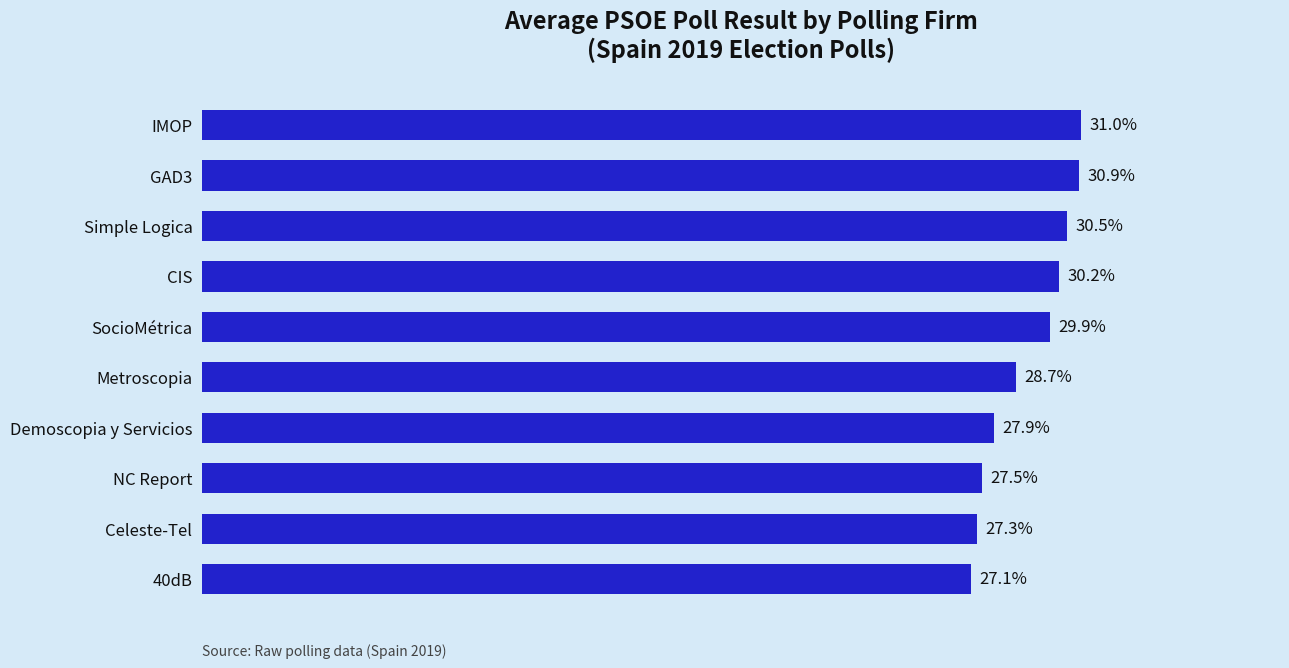

Which has a higher value, Celeste-Tel or Demoscopia y Servicios?

Demoscopia y Servicios